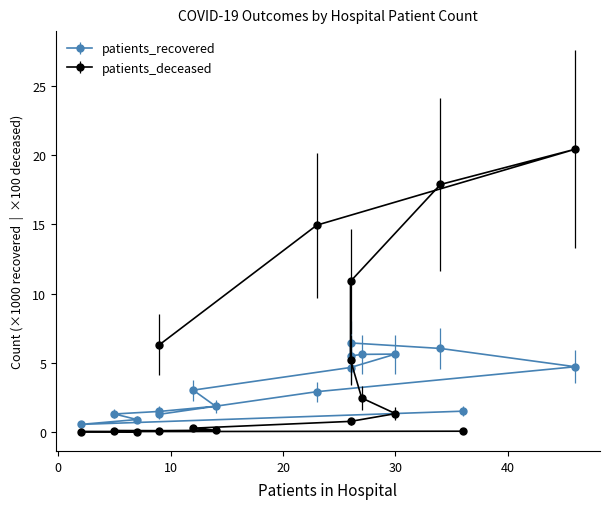

What are all the series names shown in the legend?

patients_recovered, patients_deceased